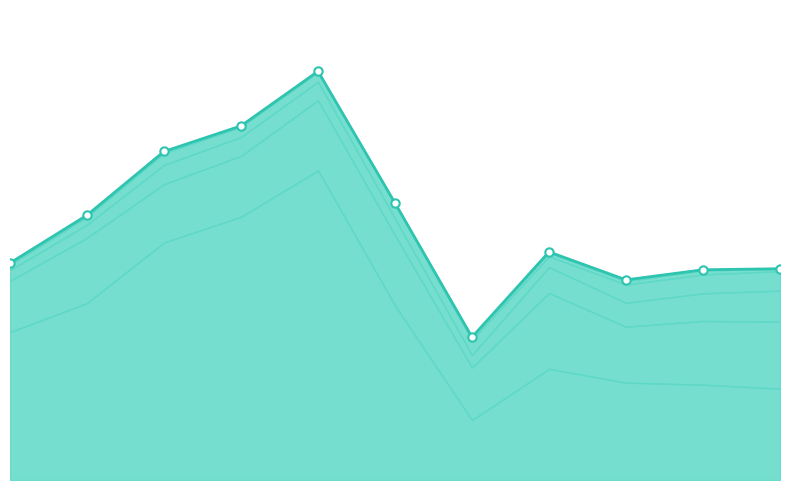

Is the value of Motor Vehicle Theft at 2019 greater than the value of Criminal Sexual Assault at 2020?

No